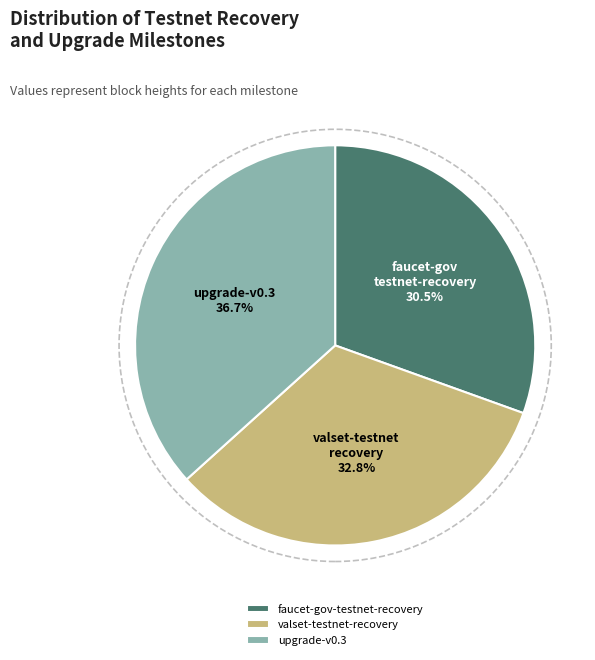

Is upgrade-v0.3 the majority of the pie?

No